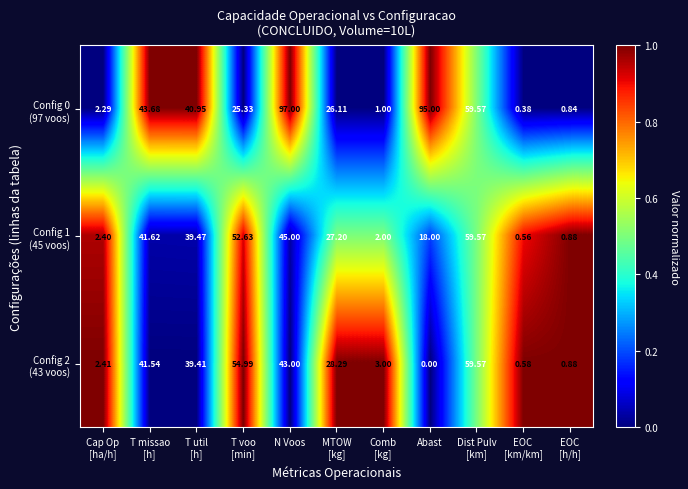

At which category is the sum across all series the highest?

N Voos